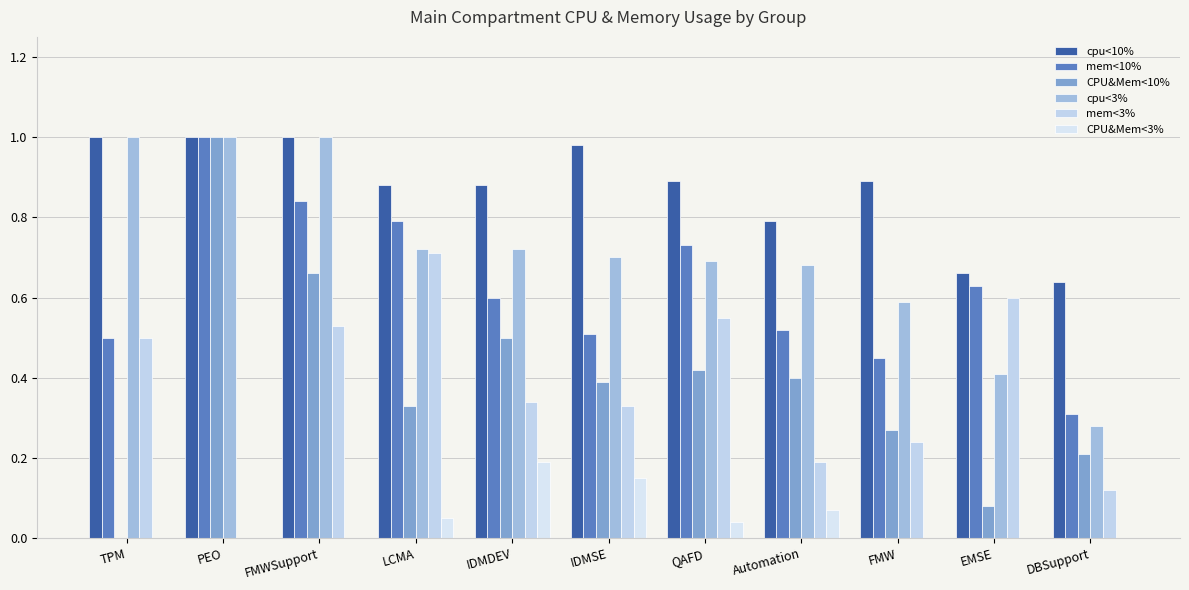

Is the value of cpu<10% at DBSupport greater than the value of mem<3% at FMWSupport?

Yes